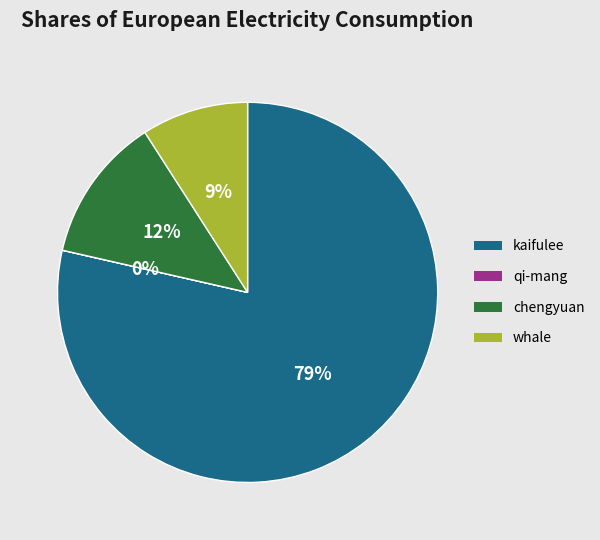

Is there a majority slice in this chart?

Yes